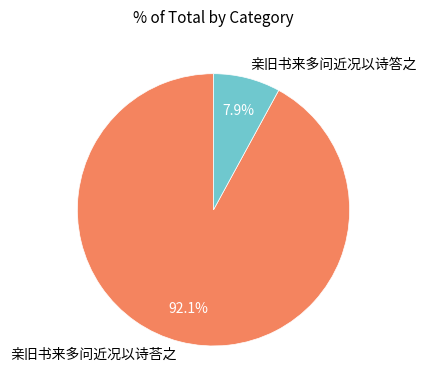

What percentage is the 亲旧书来多问近况以诗荅之 slice, to the nearest percent?

92%